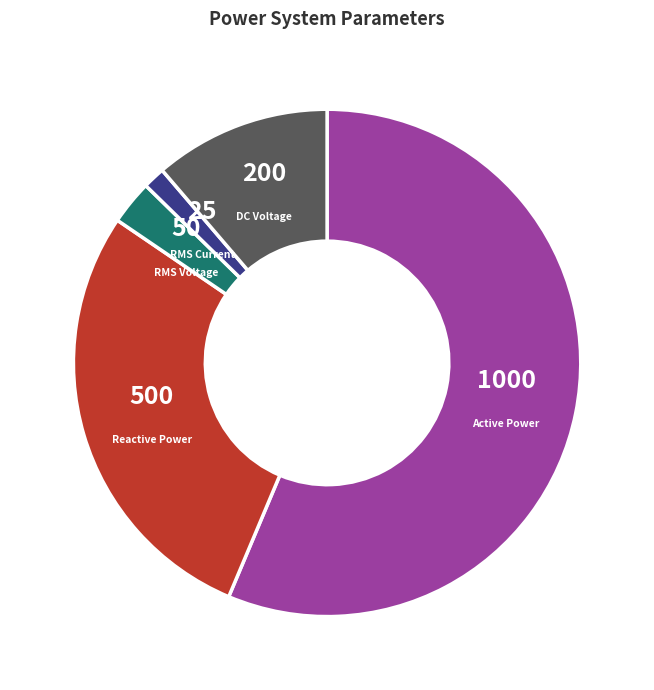

Count the number of slices in the pie.

5